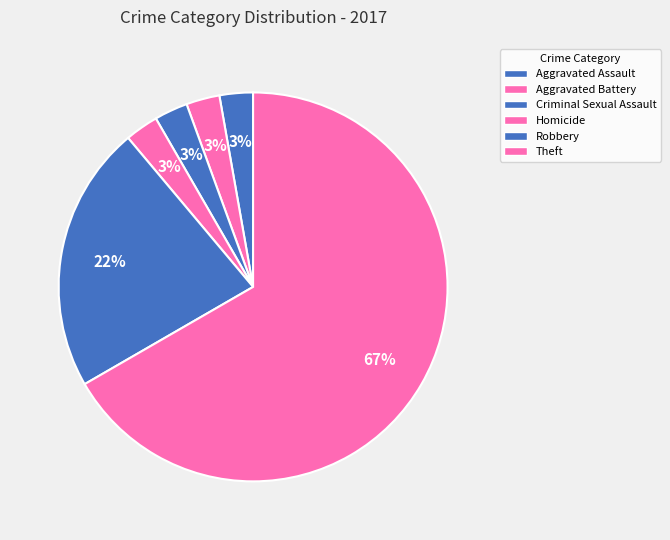

Which category has the biggest portion of the pie?

Theft